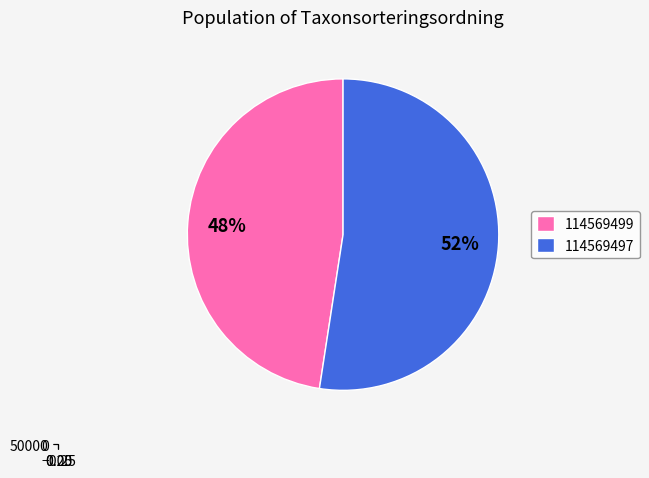

To the nearest percent, what portion does 114569497 represent?

52%